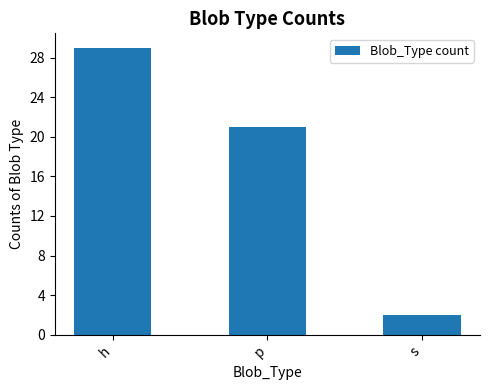

Are the bars grouped side by side (vs. stacked)?

No